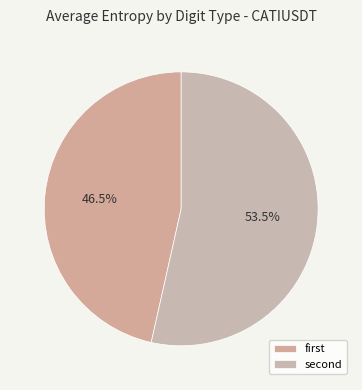

To the nearest percent, what is the difference between the largest and smallest slice percentages?

7%